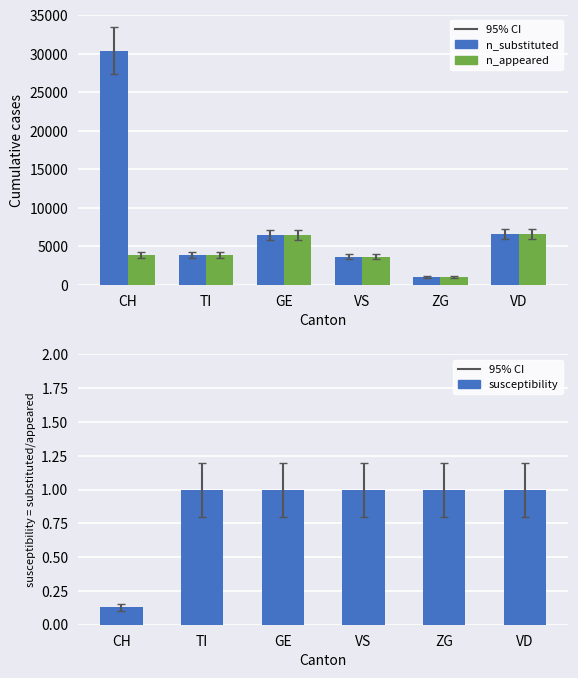

Does the chart contain stacked bars?

No